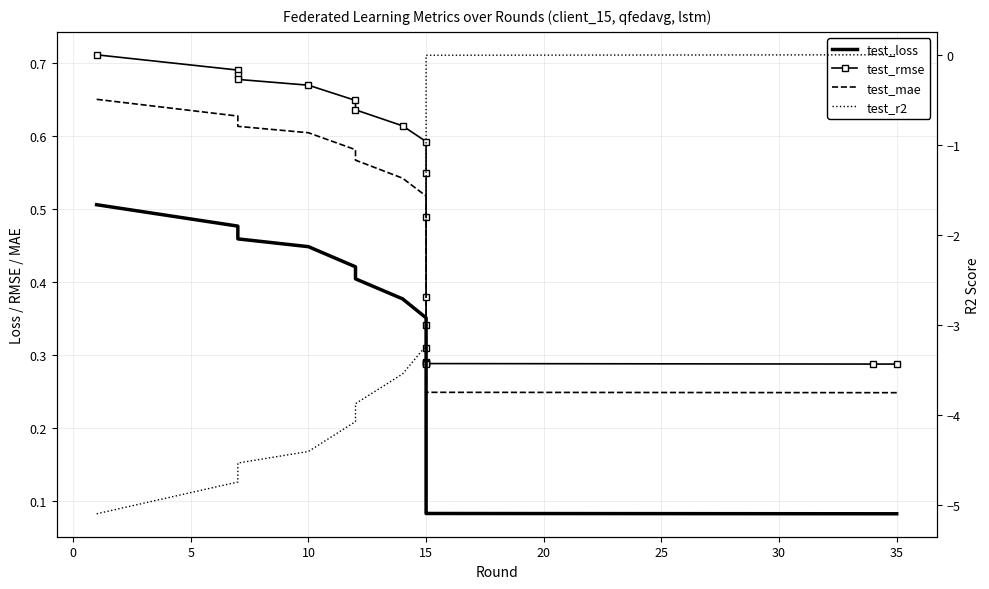

What is the sum of all test_r2 values?

-44.0